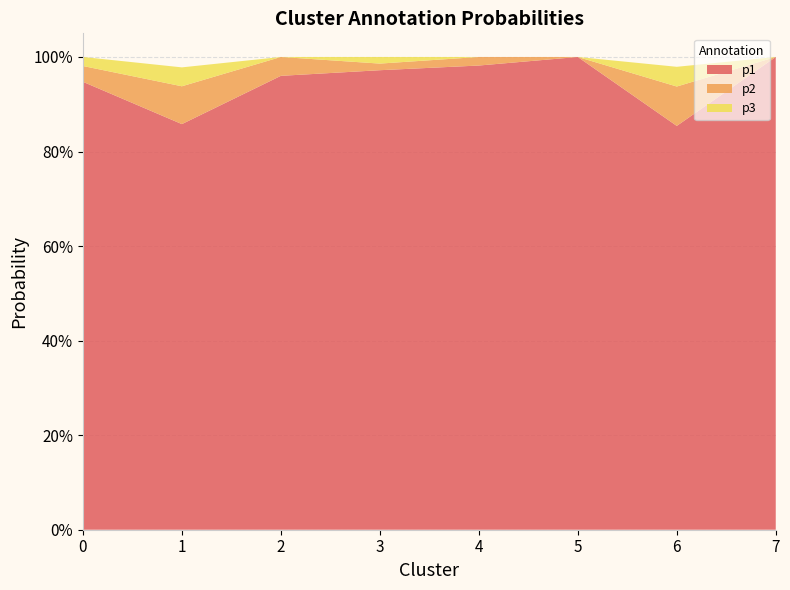

Reading left to right, transcribe all the data shown in this chart.

p1: 0=0.9	1=0.9	2=1.0	3=1.0	4=1.0	5=1.0	6=0.9	7=1.0
p2: 0=0.0	1=0.1	2=0.0	3=0.0	4=0.0	5=0.0	6=0.1	7=0.0
p3: 0=0.0	1=0.0	2=0.0	3=0.0	4=0.0	5=0.0	6=0.0	7=0.0